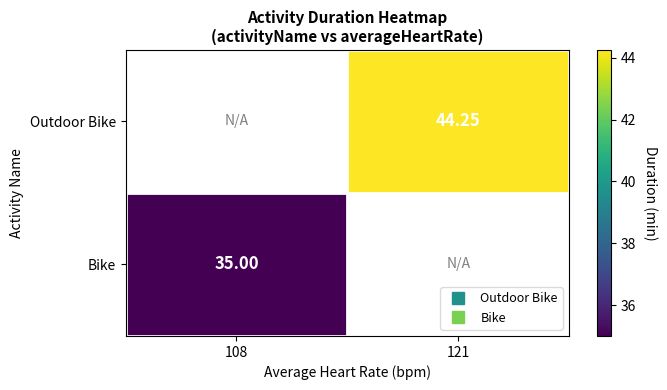

The Outdoor Bike series shows 24.9 at 121. True or false?

False